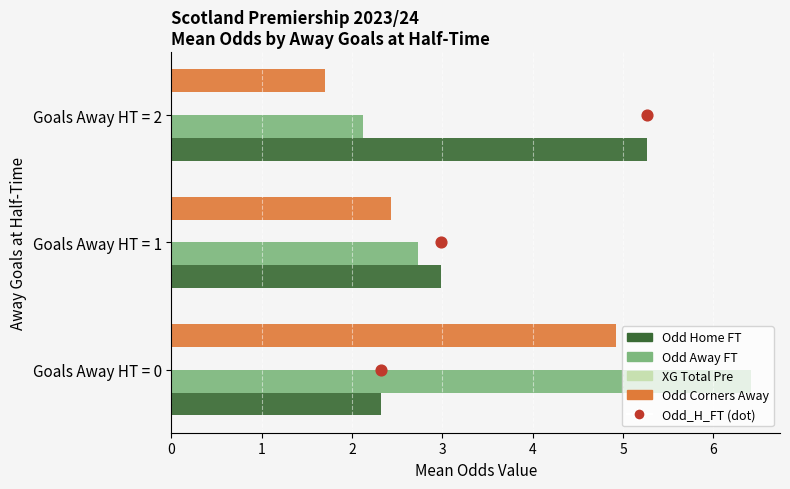

What are all the series names shown in the legend?

Odd Home FT, Odd Away FT, XG Total Pre, Odd Corners Away, Odd_H_FT (dot)